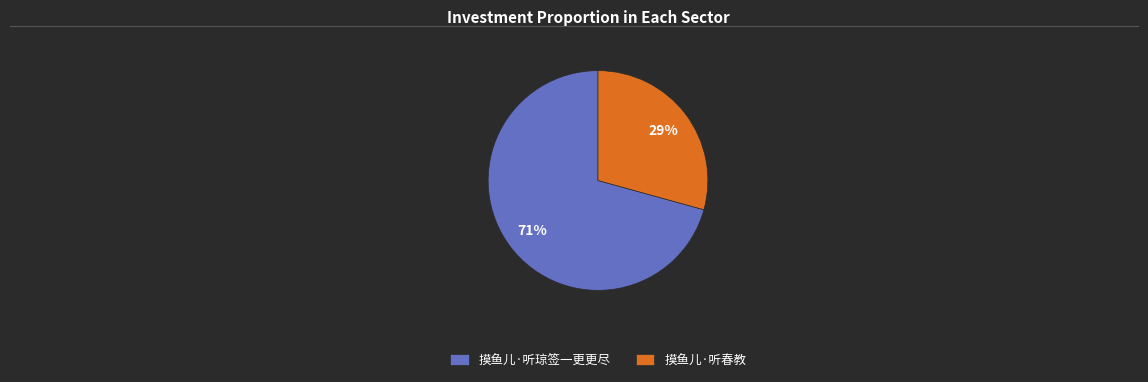

How many segments does this pie chart have?

2